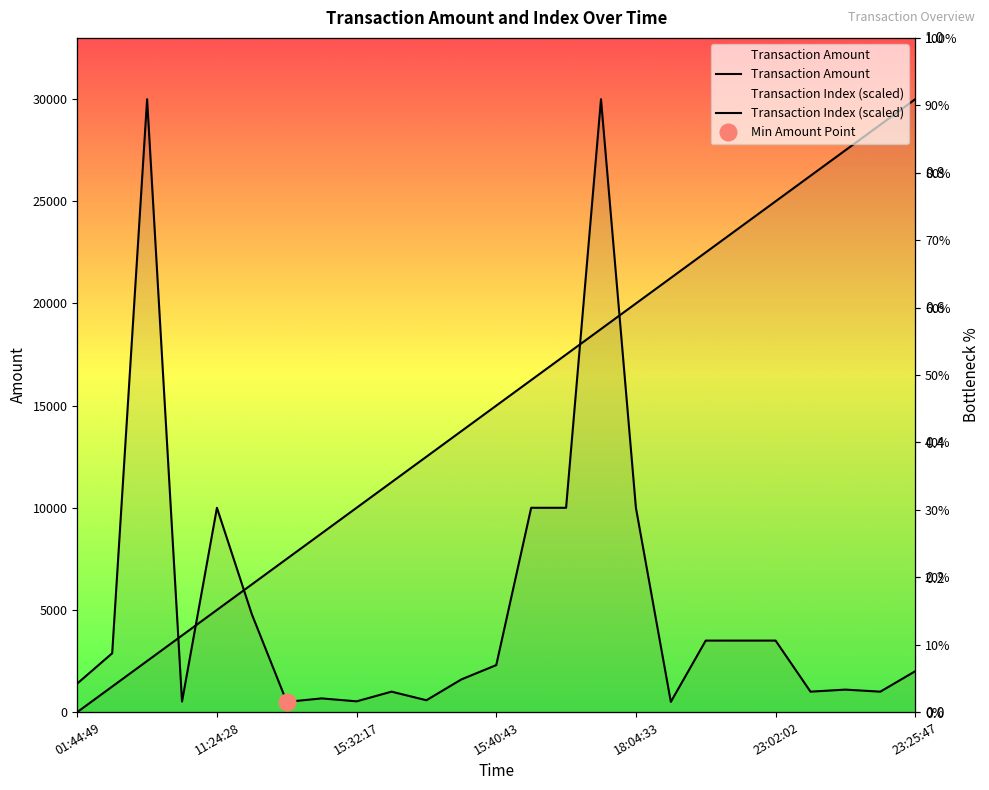

Reading left to right, list all the values displayed in this chart.

Transaction Amount: 1400.0	2880.0	30000.0	515.2	10000.0	4787.0	500.0	670.0	525.8	1000.0	580.0	1599.0	2300.0	10000.0	10000.0	30000.0	10000.0	500.0	3500.0	3500.0	3500.0	1000.0	1100.0	1000.0	2000.0
Transaction Index (scaled): 0.0	1250.0	2500.0	3750.0	5000.0	6250.0	7500.0	8750.0	10000.0	11250.0	12500.0	13750.0	15000.0	16250.0	17500.0	18750.0	20000.0	21250.0	22500.0	23750.0	25000.0	26250.0	27500.0	28750.0	30000.0